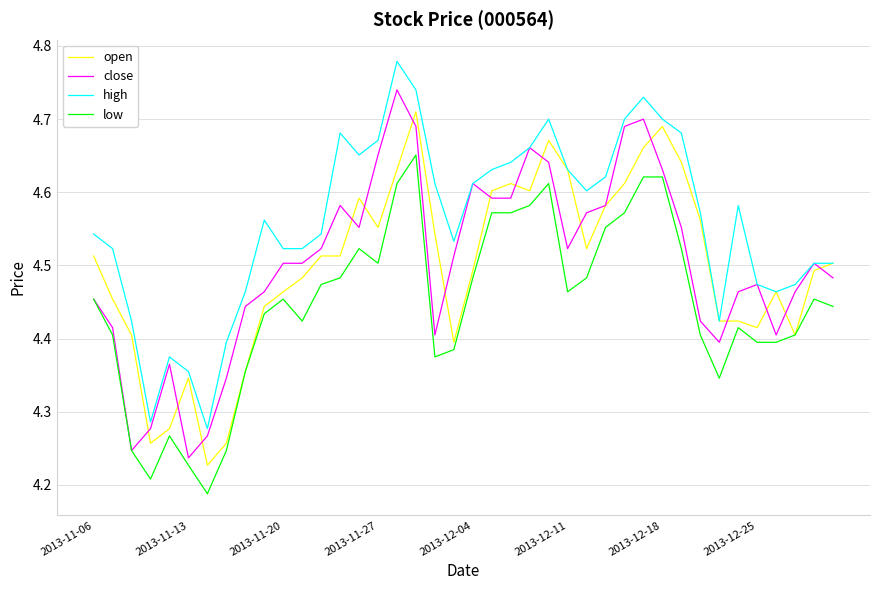

List the series in order of their peak value, lowest first.

low, open, close, high